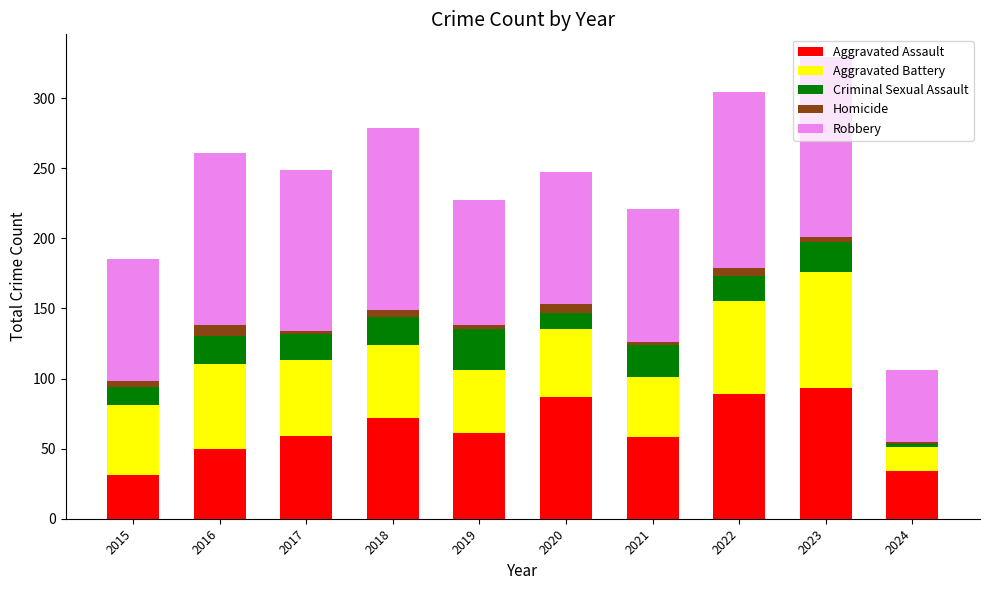

Are the bars grouped side by side (vs. stacked)?

No